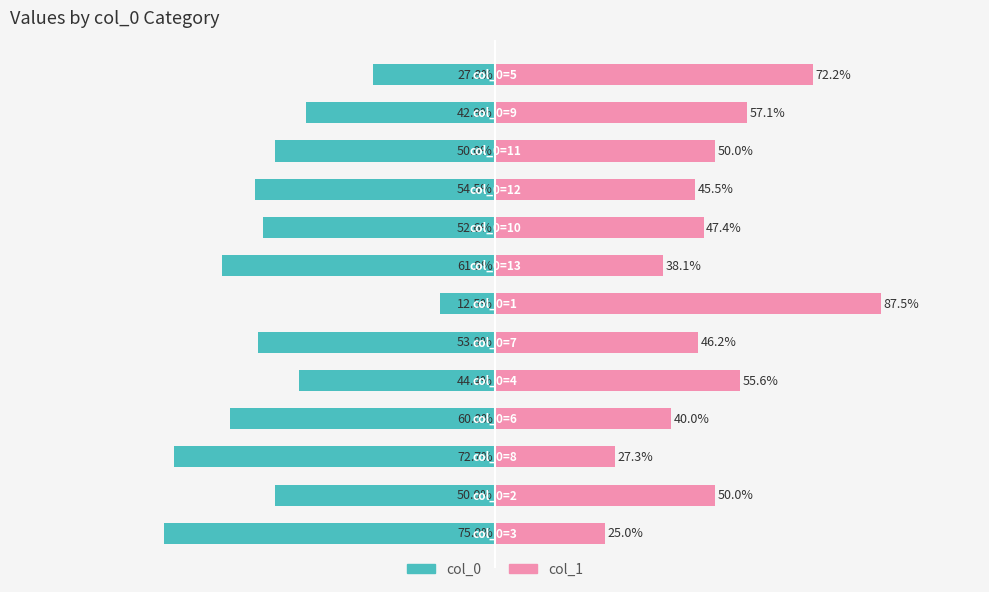

Between −75 and 100, which is larger?

100